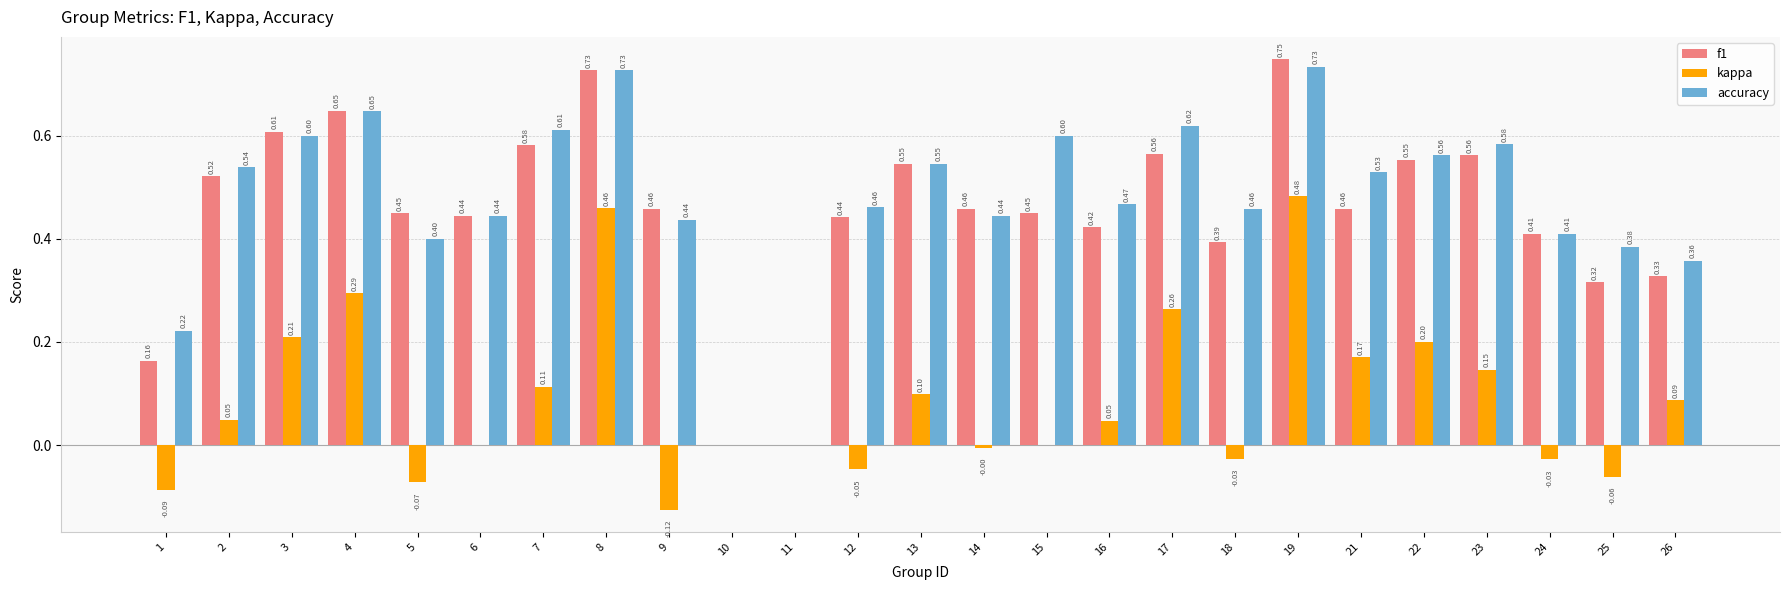

Is the value of kappa at 7 greater than the value of accuracy at 9?

No